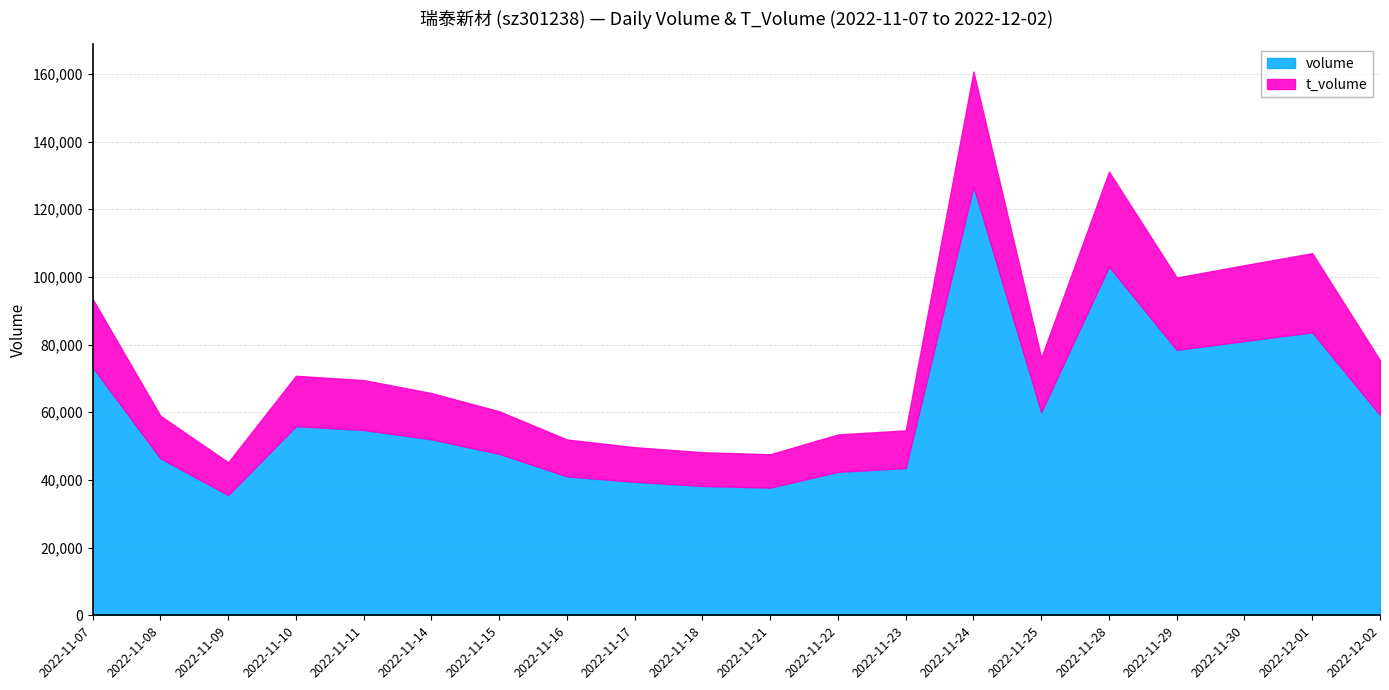

Where does the t_volume series first go above 14736?

2022-11-07